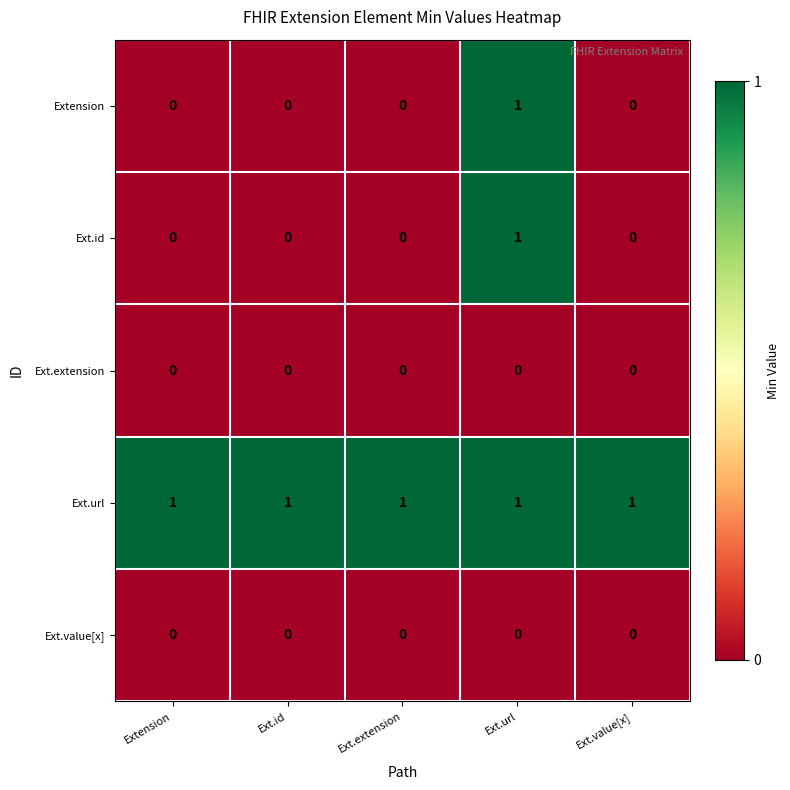

At which label does Ext.id reach its peak?

Ext.url